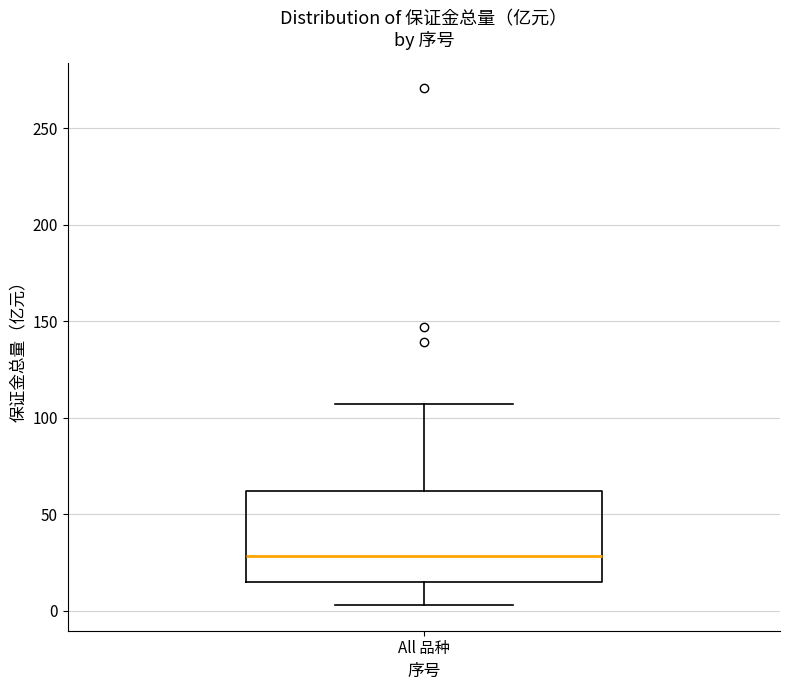

Read this box plot against the y-axis: the position of the median line, the range covered by the box, and the ends of both whiskers. The values are not printed on the chart, so give them approximately, as read against the axis.

median 30, box 15 to 60, whiskers 5 to 105